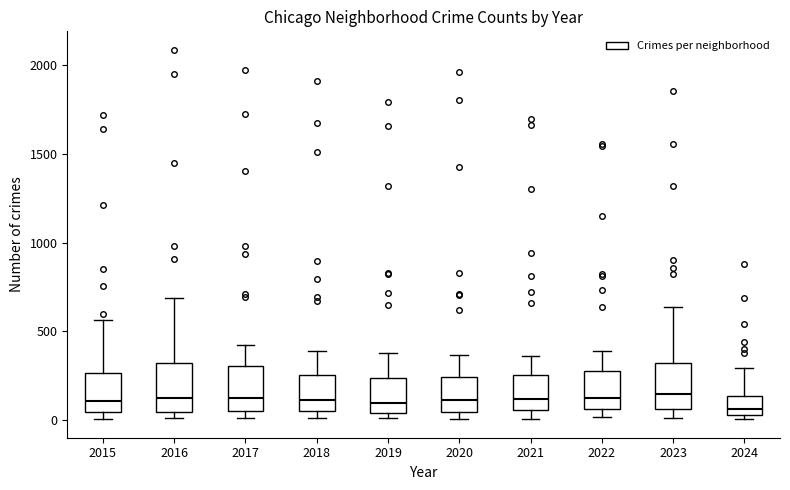

Reading left to right, transcribe this box plot: for each box, give where its median line is, the range the box spans, and where its two whiskers end, as read against the y-axis. The values are not printed on the chart, so give them approximately, as read against the axis.

2015: median 100, box 50 to 250, whiskers 0 to 550
2016: median 150, box 50 to 300, whiskers 0 to 700
2017: median 100, box 50 to 300, whiskers 0 to 400
2018: median 100, box 50 to 250, whiskers 0 to 400
2019: median 100, box 50 to 250, whiskers 0 to 400
2020: median 100, box 50 to 250, whiskers 0 to 350
2021: median 100, box 50 to 250, whiskers 0 to 350
2022: median 100, box 50 to 250, whiskers 0 to 400
2023: median 150, box 50 to 300, whiskers 0 to 650
2024: median 50 (just above the box's lower edge), box 50 to 150, whiskers 0 to 300